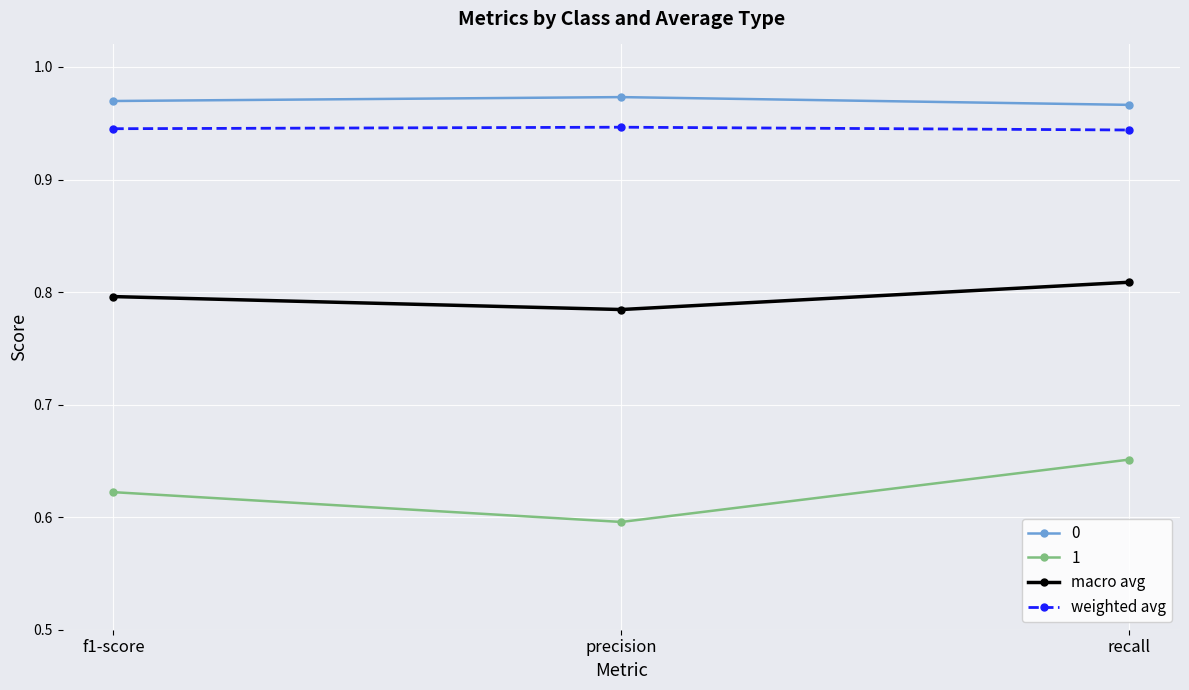

At which label does 1 reach its peak?

recall